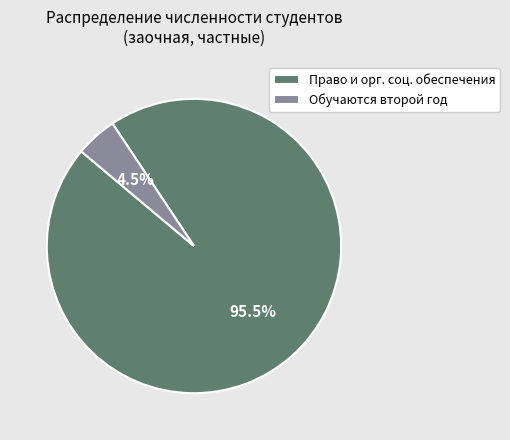

Does any single category account for the majority?

Yes